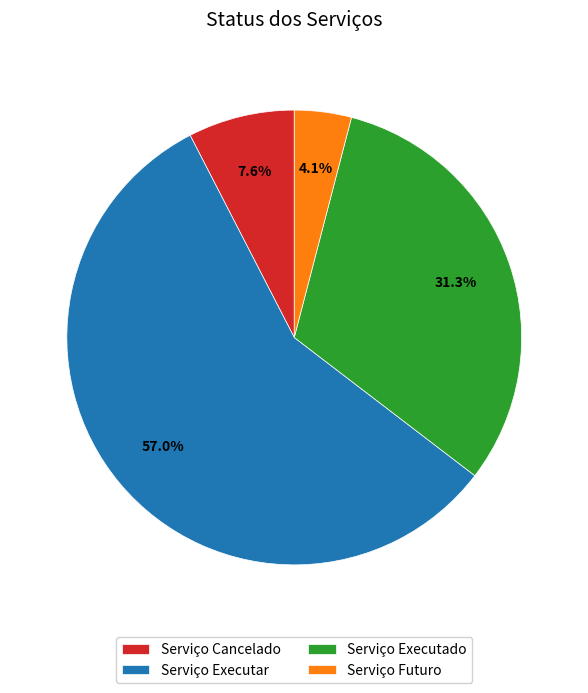

Which slice represents more than half of the pie?

Serviço Executar